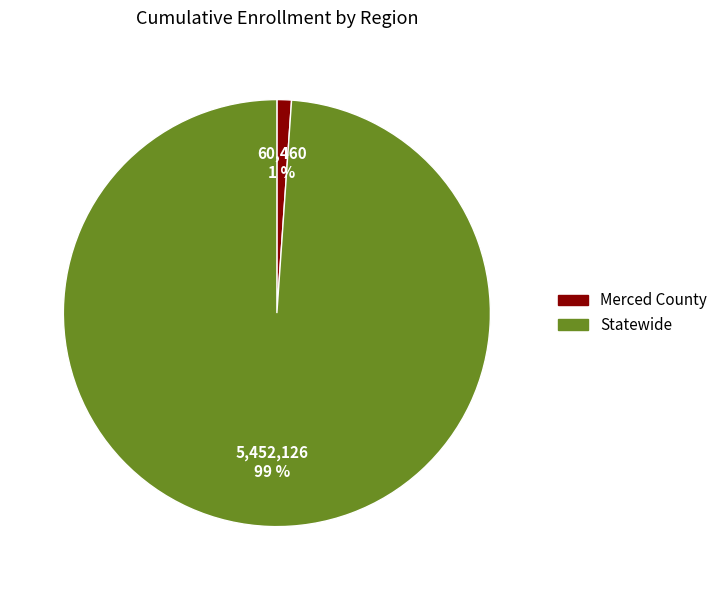

True or false: Statewide accounts for 89% of the total.

False